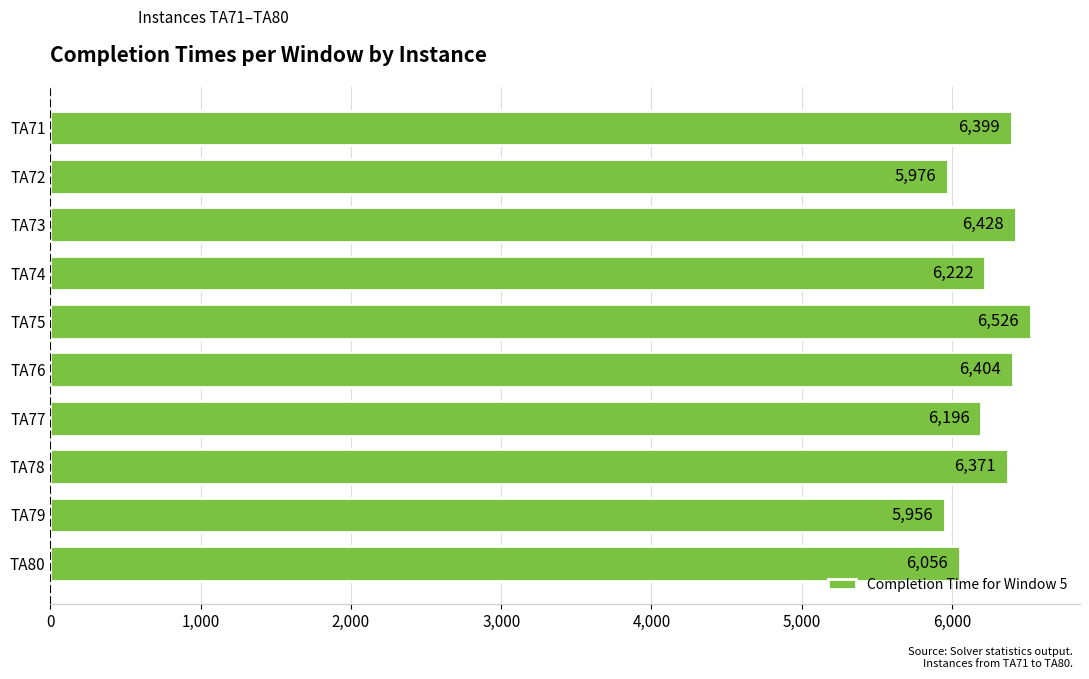

Where is the data nearest to the value 6241?

TA74